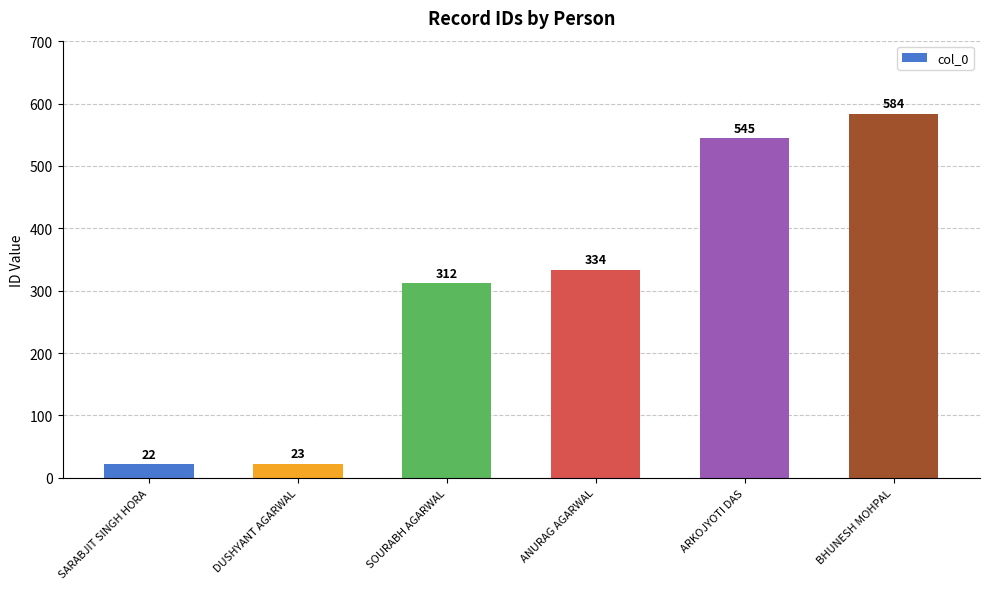

What is the change in value from DUSHYANT AGARWAL to SOURABH AGARWAL?

+289